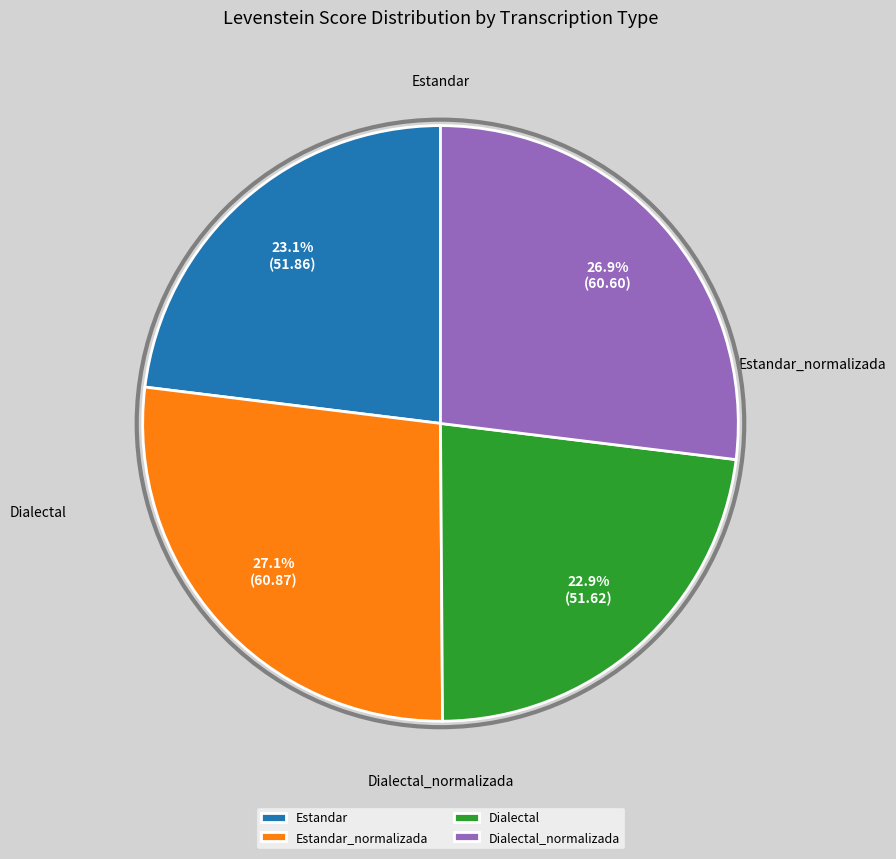

Is Dialectal the majority of the pie?

No